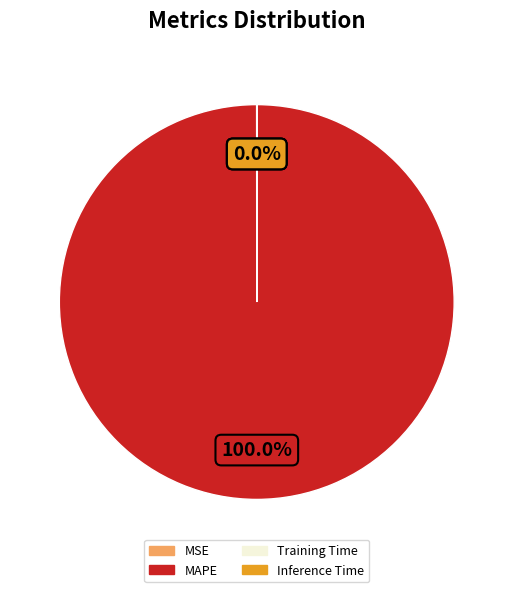

Which slice represents more than half of the pie?

MAPE